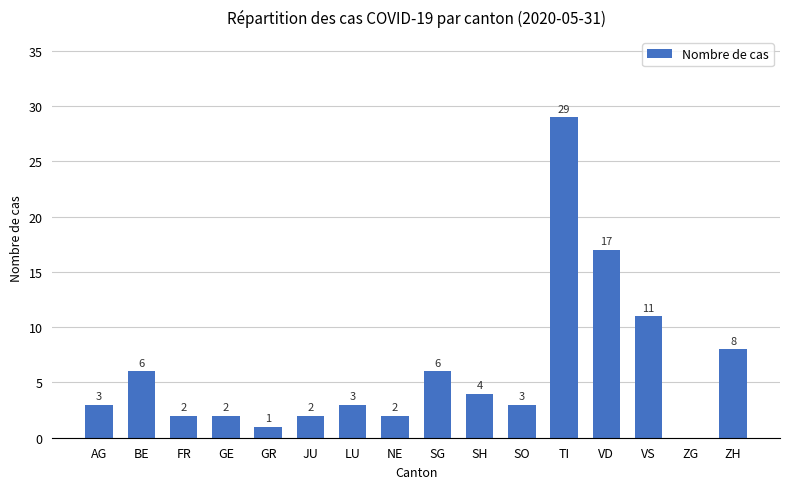

Between GR and BE, which is larger?

BE